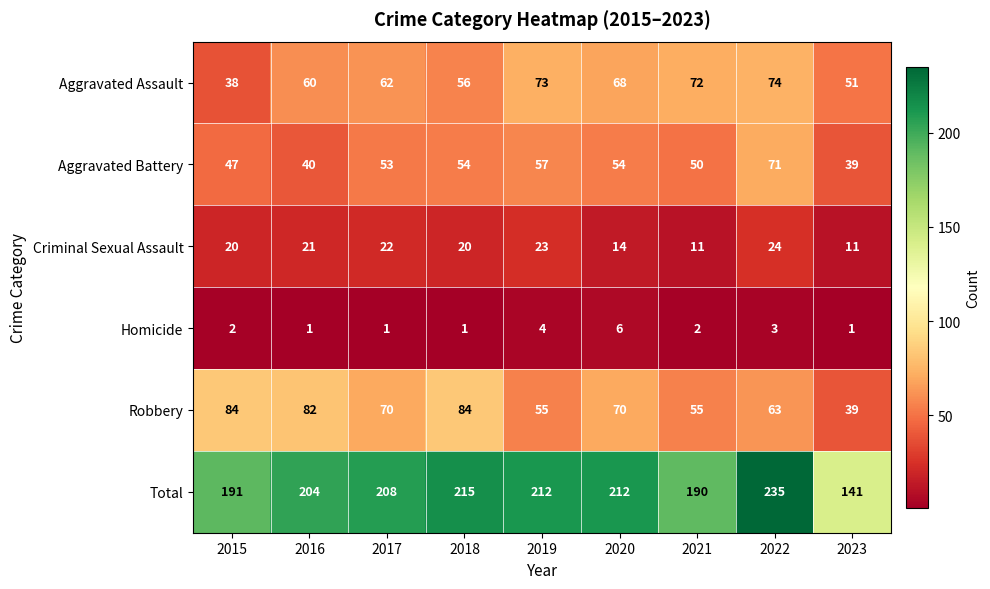

Where is Robbery nearest to the value 61?

2022